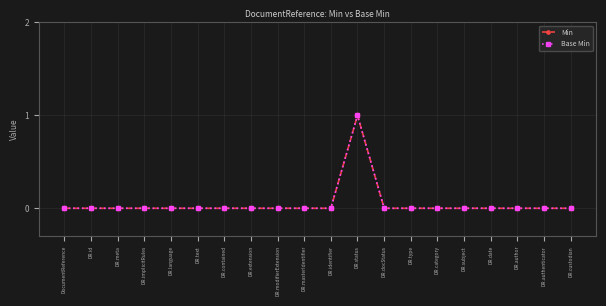

Is this an area chart (filled region under the line)?

No